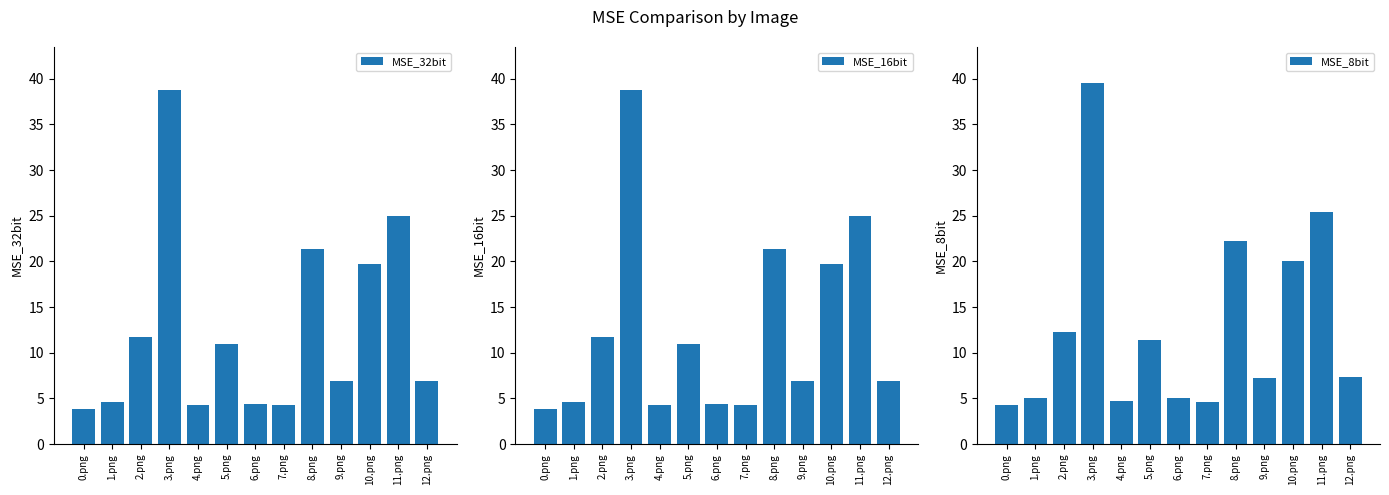

What is the highest value of the MSE_8bit series?

39.5